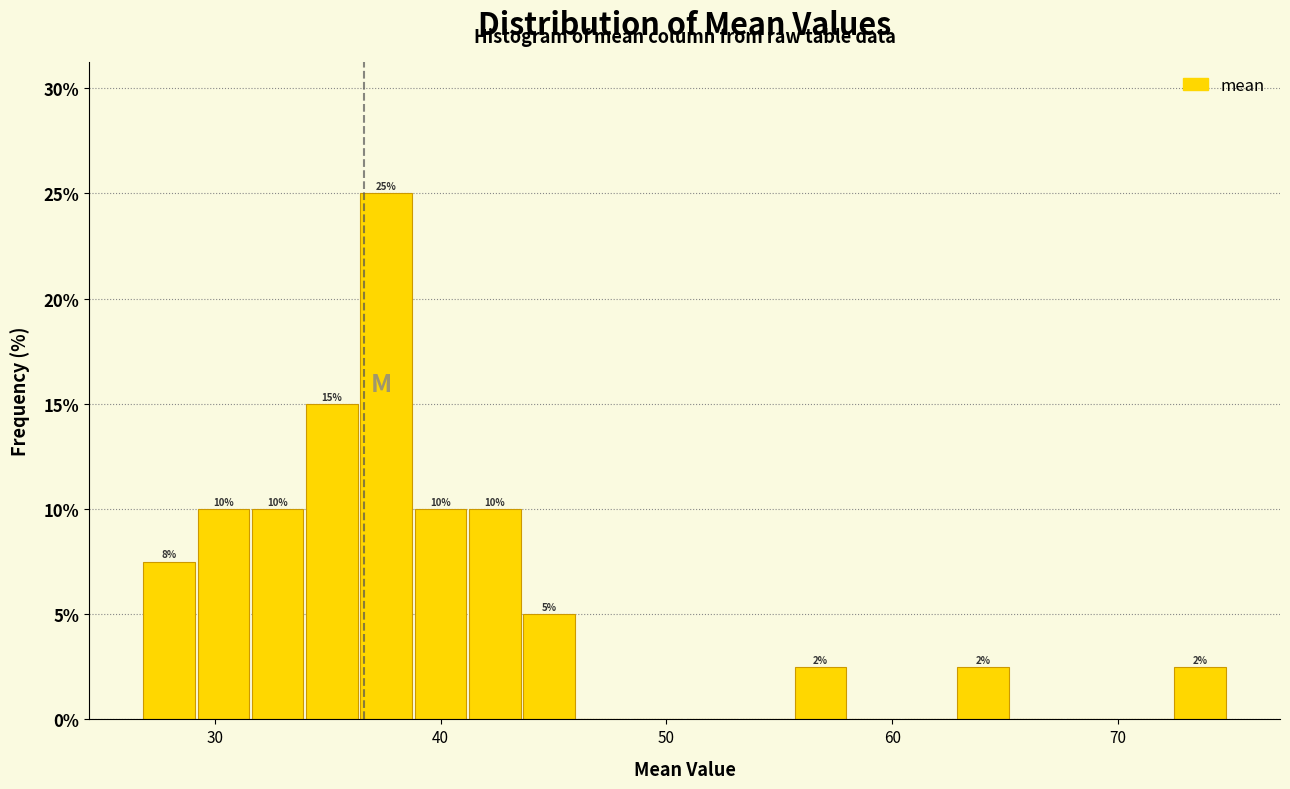

Read against the x-axis, roughly where is the centre of the tallest bar?

38